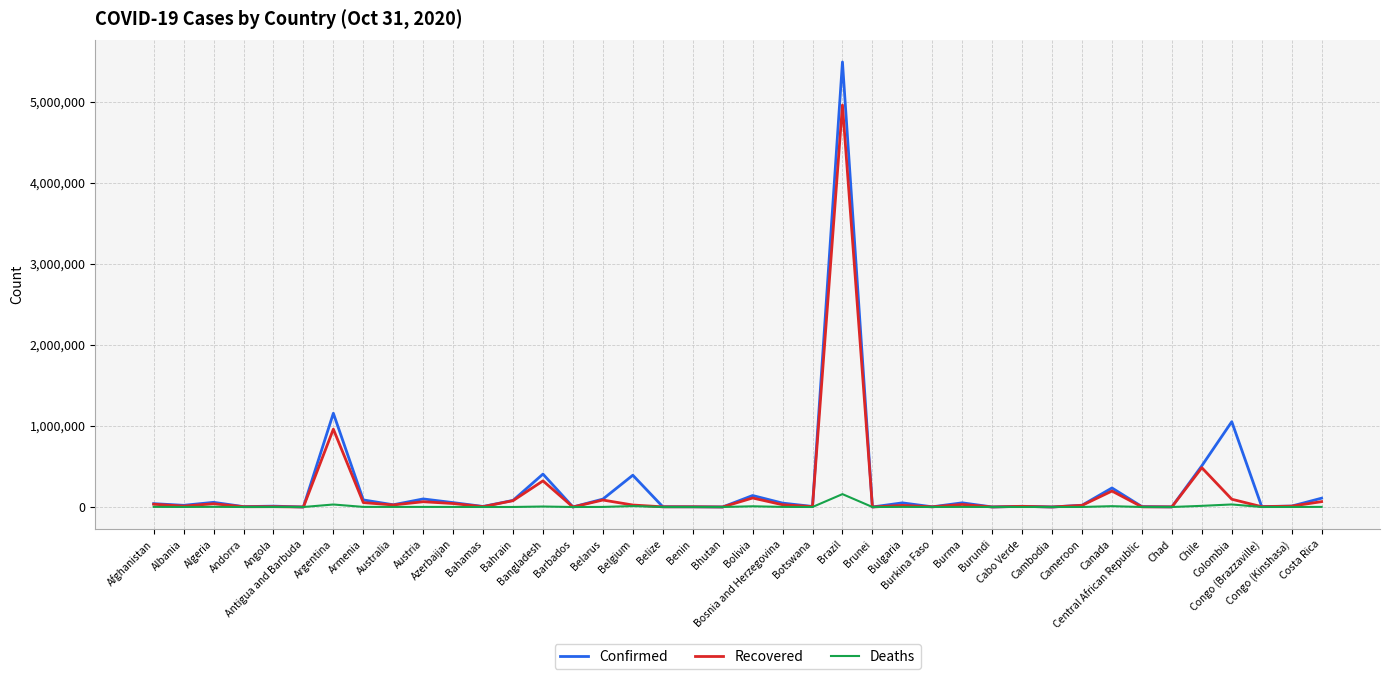

What is the total value across all series at Bahrain?

160150